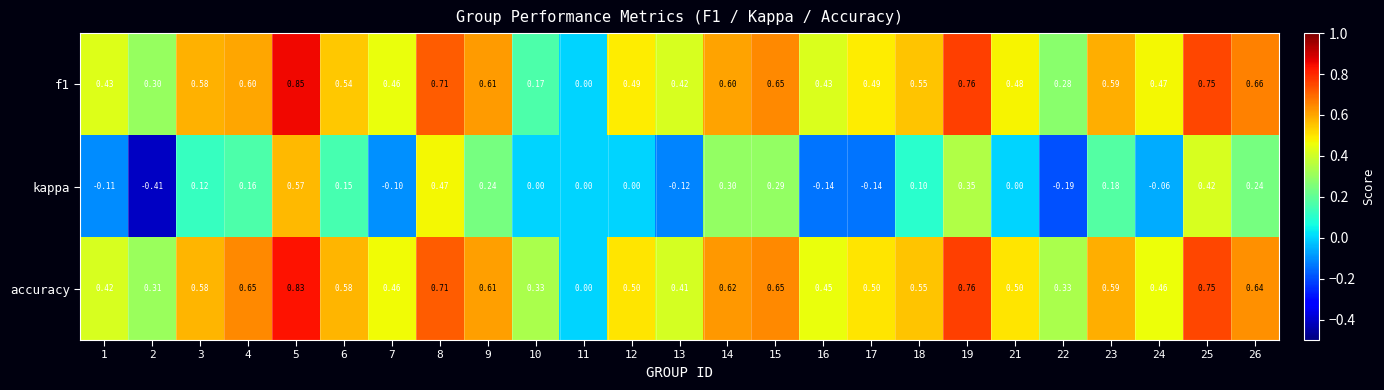

Which series has the largest total across all categories?

accuracy